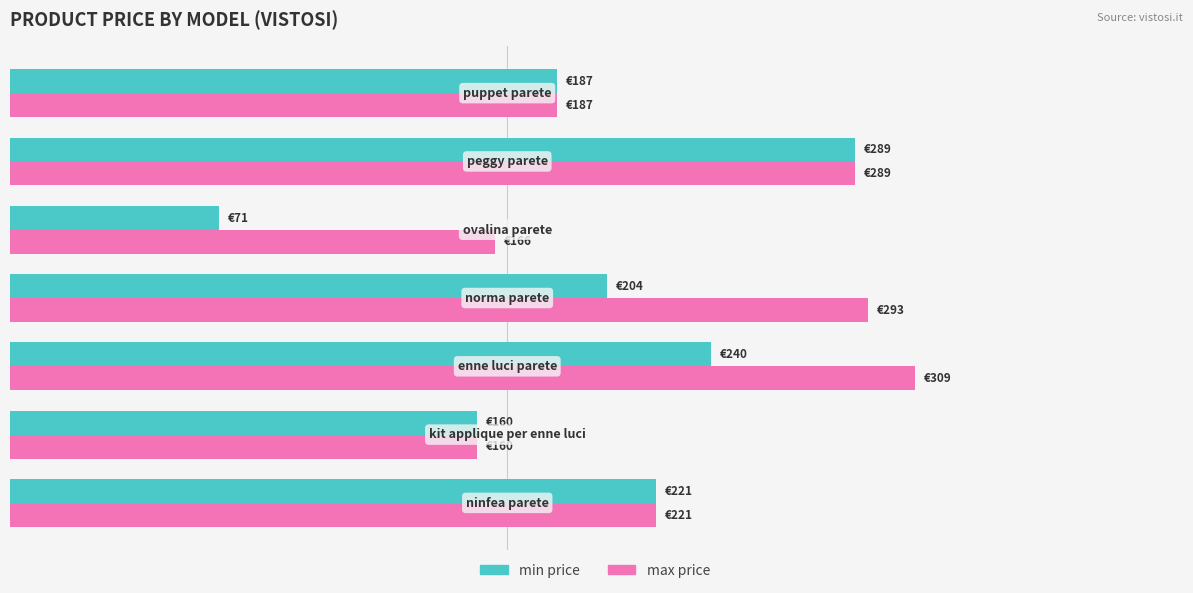

What are all the series names shown in the legend?

min price, max price